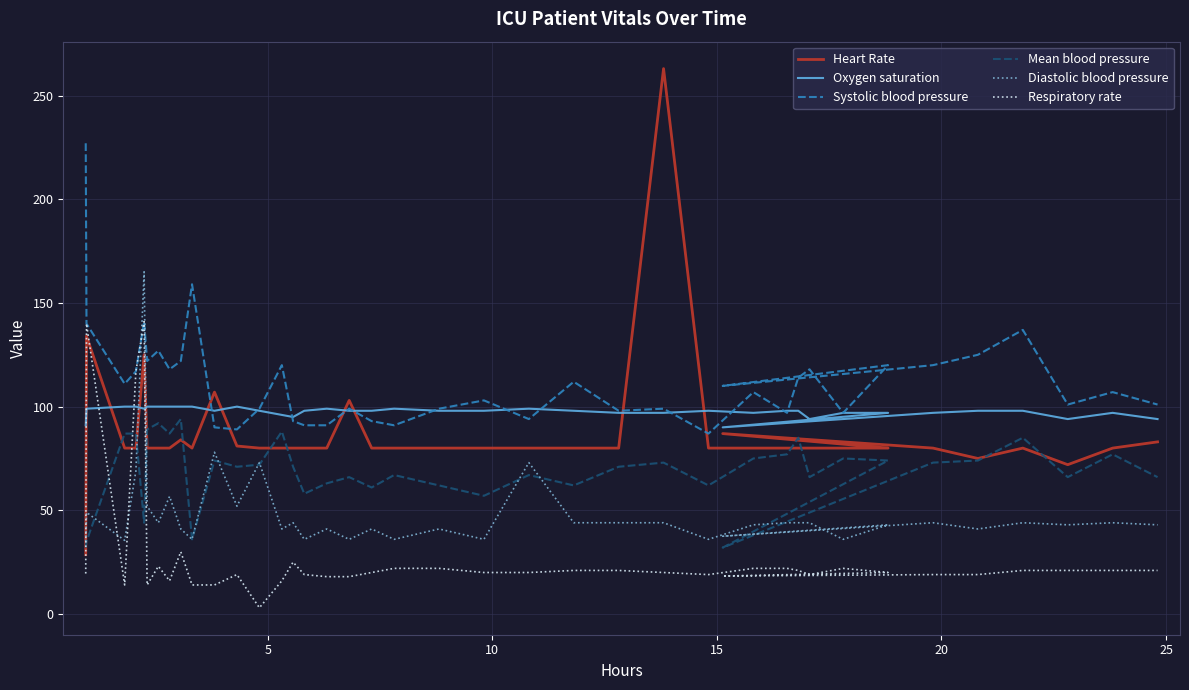

Reading left to right, list all the values displayed in this chart.

Heart Rate: 28.6	134.0	80.0	80.0	125.0	80.0	80.0	80.0	84.0	80.0	107.0	81.0	80.0	80.0	80.0	80.0	80.0	103.0	80.0	80.0	80.0	80.0	80.0	80.0	80.0	263.0	80.0	80.0	80.0	80.0	80.0	80.0	80.0	87.0	80.0	75.0	80.0	72.0	80.0	83.0
Oxygen saturation: 91.0	99.0	100.0	100.0	99.0	100.0	100.0	100.0	100.0	100.0	98.0	100.0	98.0	96.0	95.0	98.0	99.0	98.0	98.0	99.0	98.0	98.0	99.0	98.0	97.0	97.0	98.0	97.0	98.0	98.0	94.0	97.0	97.0	90.0	97.0	98.0	98.0	94.0	97.0	94.0
Systolic blood pressure: 227.0	140.0	111.0	117.0	141.0	122.0	127.0	118.0	122.0	159.0	90.0	89.0	99.0	120.0	93.0	91.0	91.0	99.0	93.0	91.0	99.0	103.0	94.0	112.0	98.0	99.0	87.0	107.0	97.0	114.0	118.0	97.0	120.0	110.0	120.0	125.0	137.0	101.0	107.0	101.0
Mean blood pressure: 32.0	35.0	87.0	87.0	44.0	89.0	92.0	87.0	94.0	36.0	74.0	71.0	72.0	88.0	71.0	58.0	63.0	66.0	61.0	67.0	62.0	57.0	67.0	62.0	71.0	73.0	62.0	75.0	77.0	85.0	66.0	75.0	74.0	32.0	73.0	74.0	85.0	66.0	77.0	66.0
Diastolic blood pressure: 35.0	49.0	35.5	69.0	165.0	52.0	44.0	56.7	41.0	36.0	78.0	52.0	73.0	41.0	44.0	36.0	41.0	36.0	41.0	36.0	41.0	36.0	73.0	44.0	44.0	44.0	36.0	43.0	44.0	44.0	44.0	36.0	43.0	37.5	44.0	41.0	44.0	43.0	44.0	43.0
Respiratory rate: 19.5	140.0	14.0	117.0	141.0	14.0	23.0	16.0	30.0	14.0	14.0	19.0	3.0	16.0	25.0	19.0	18.0	18.0	20.0	22.0	22.0	20.0	20.0	21.0	21.0	20.0	19.0	22.0	22.0	21.0	19.0	22.0	20.0	18.3	19.0	19.0	21.0	21.0	21.0	21.0